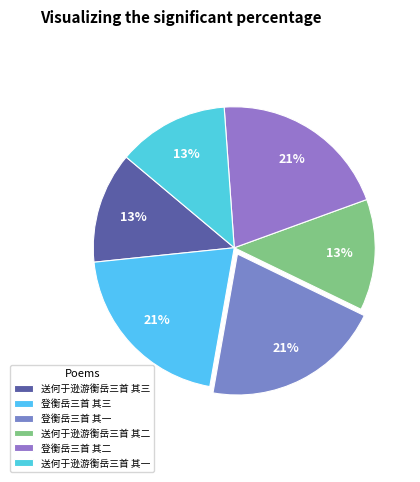

Count the number of slices in the pie.

6